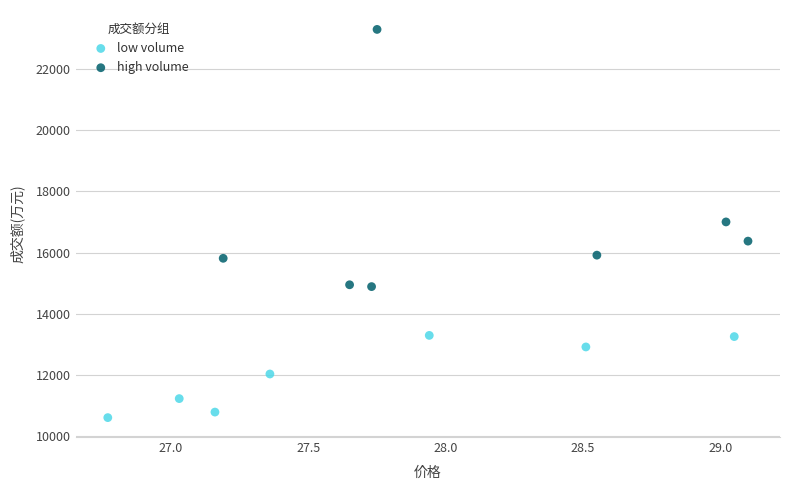

Which series contains the lowest Y value?

low volume